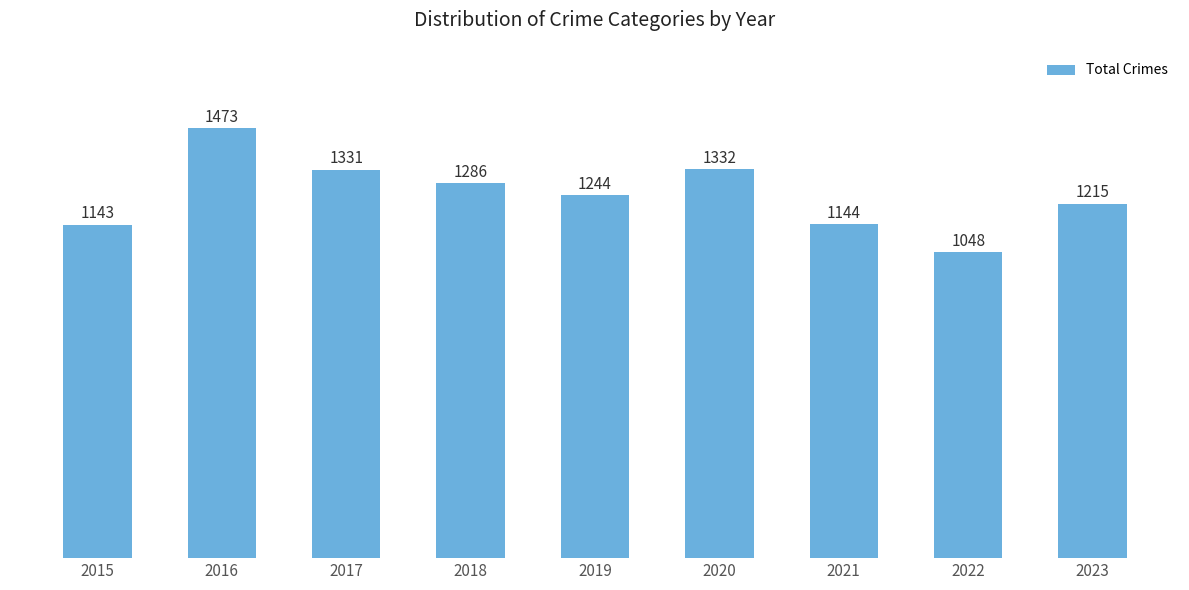

Where does the data first go above 1244?

2016